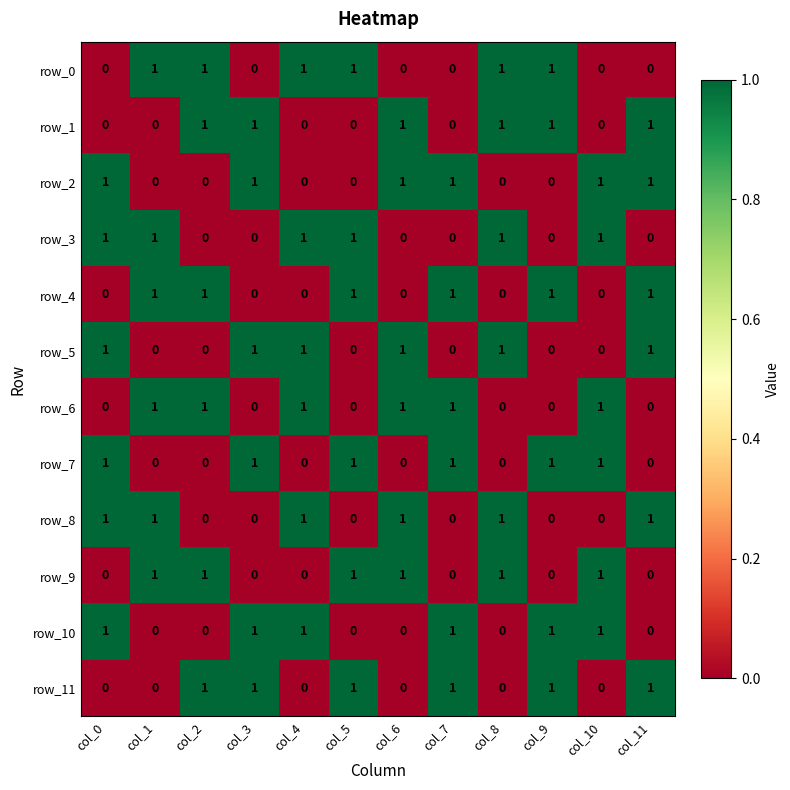

What is the sum of all row_9 values?

6